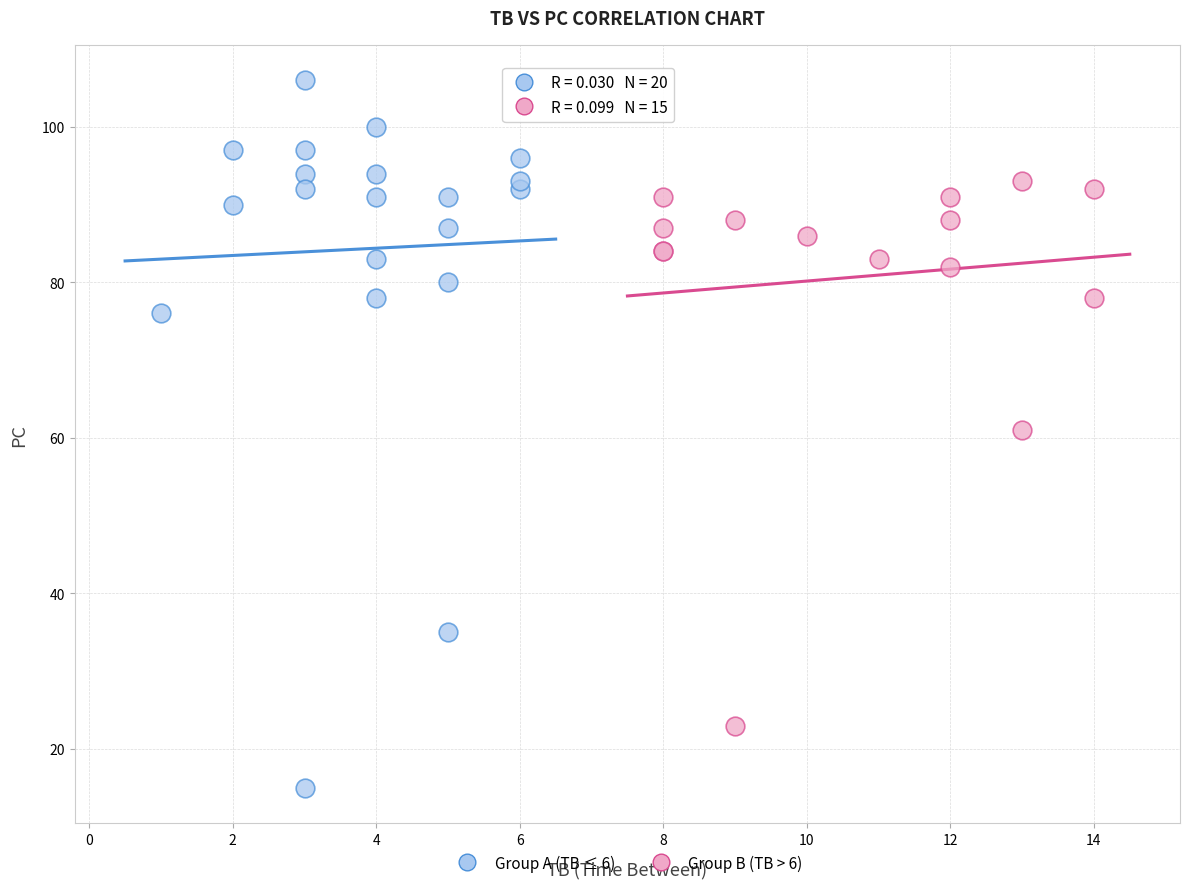

Which series contains the lowest Y value?

Group A (TB ≤ 6)